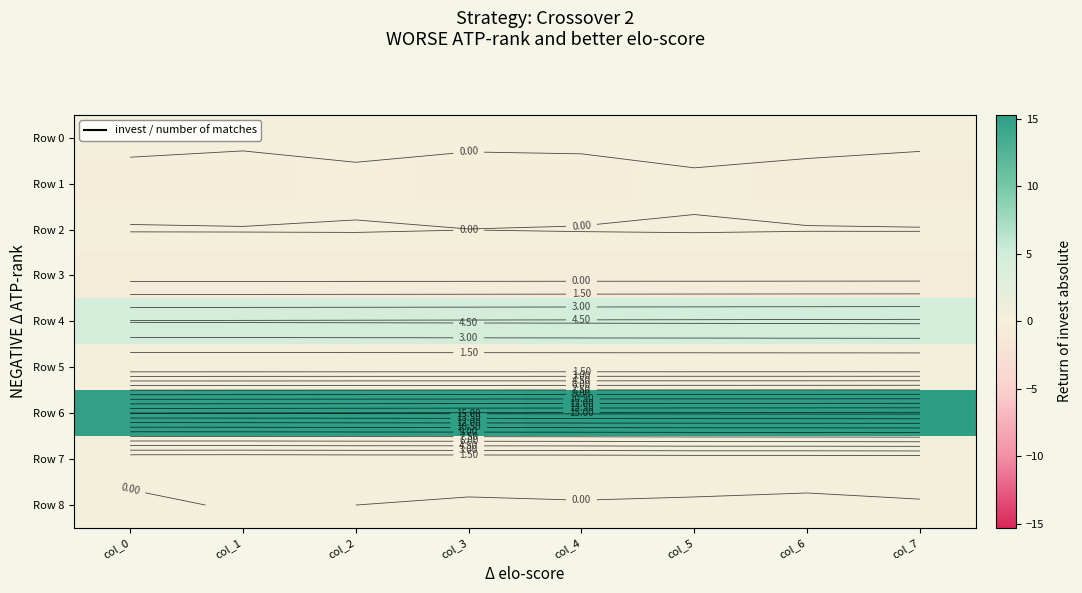

What is the difference between the highest and lowest values at col_7?

16.0